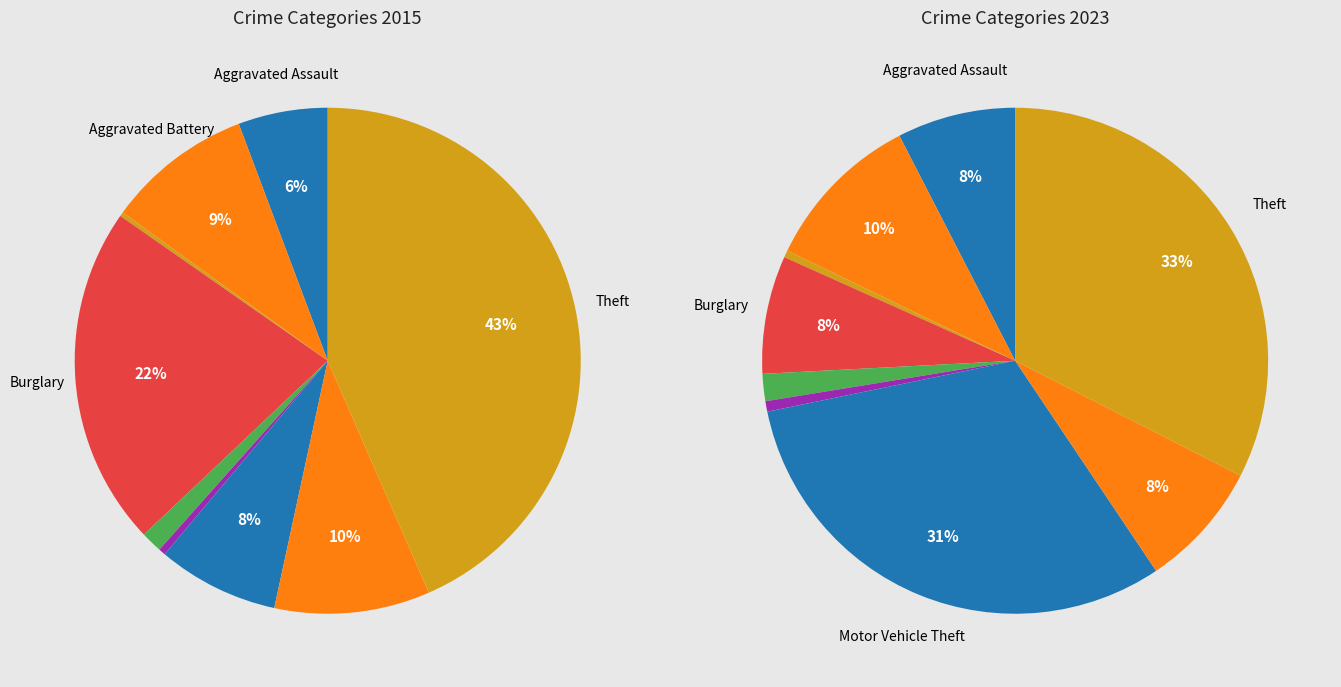

At 5, list the series in order from smallest to largest.

values_2015, values_2023